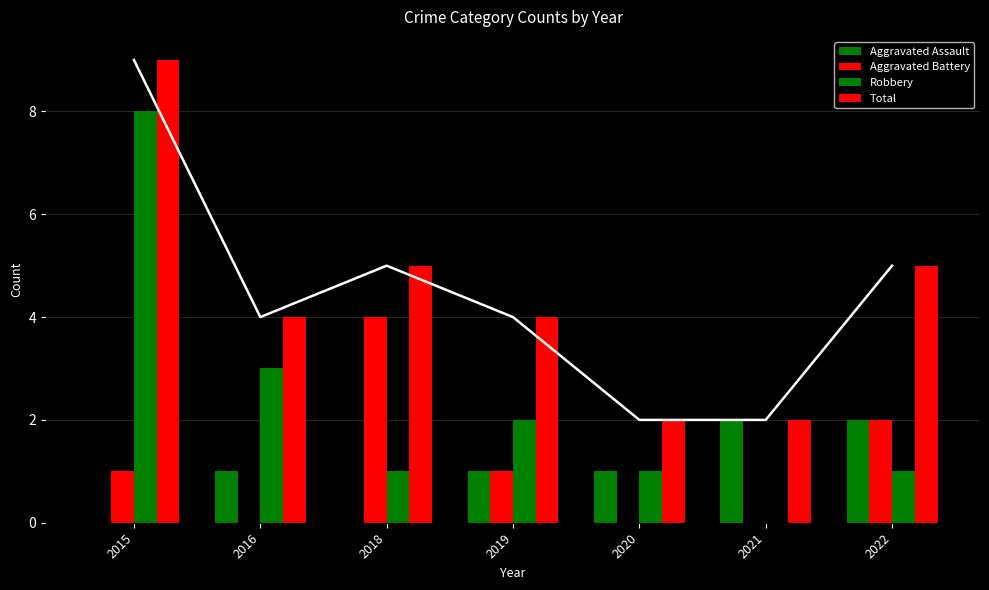

Read the Total value at 2018.

5